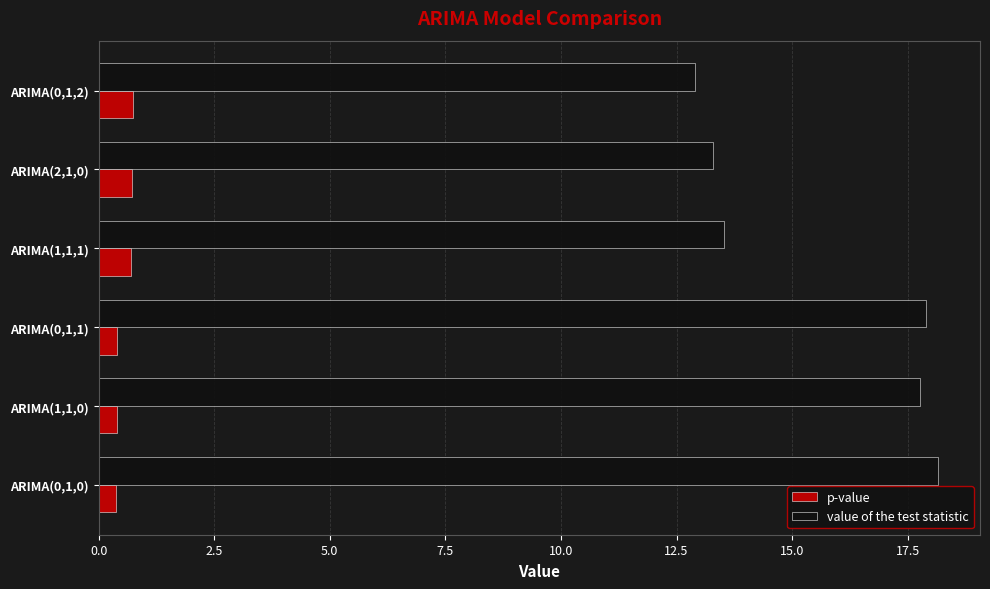

Is it true that value of the test statistic equals 3.0 at ARIMA(0,1,2)?

False